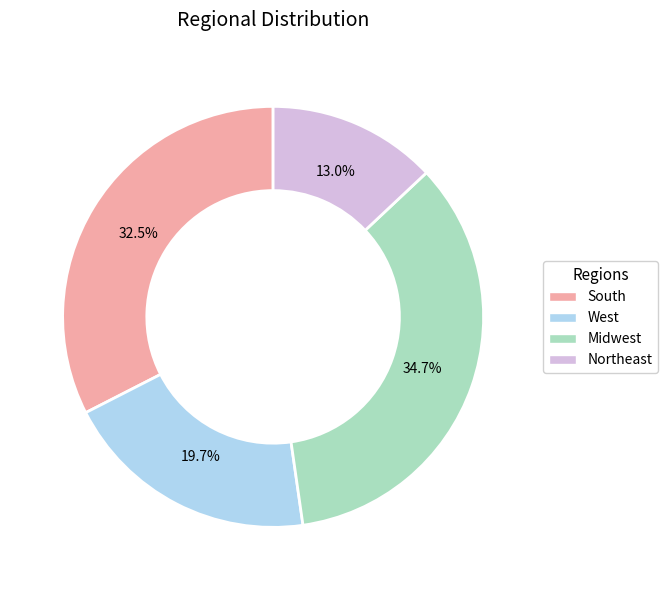

Combined, do Midwest and Northeast account for over 50%?

No